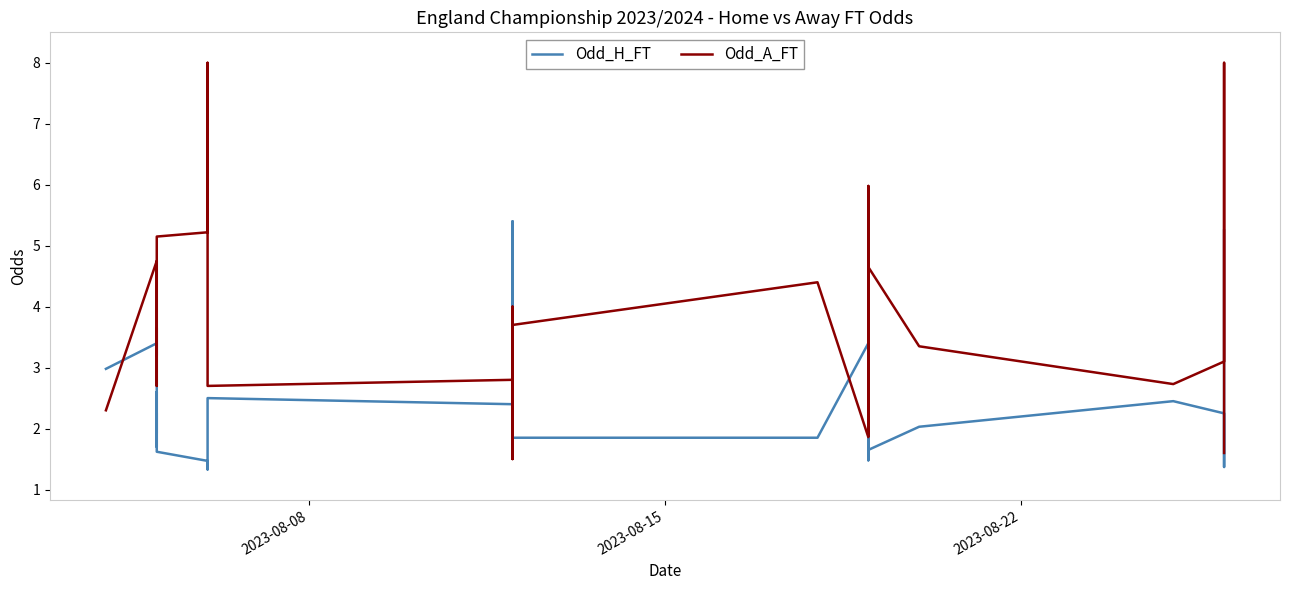

Does the chart display data point markers on the line(s)?

No